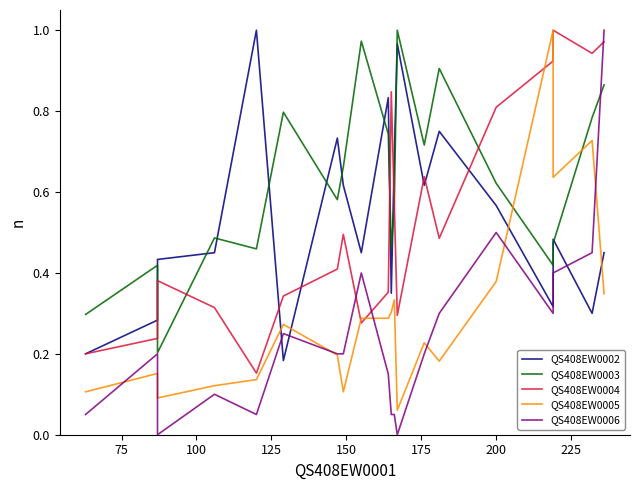

How many times do QS408EW0006 and QS408EW0002 cross each other?

3